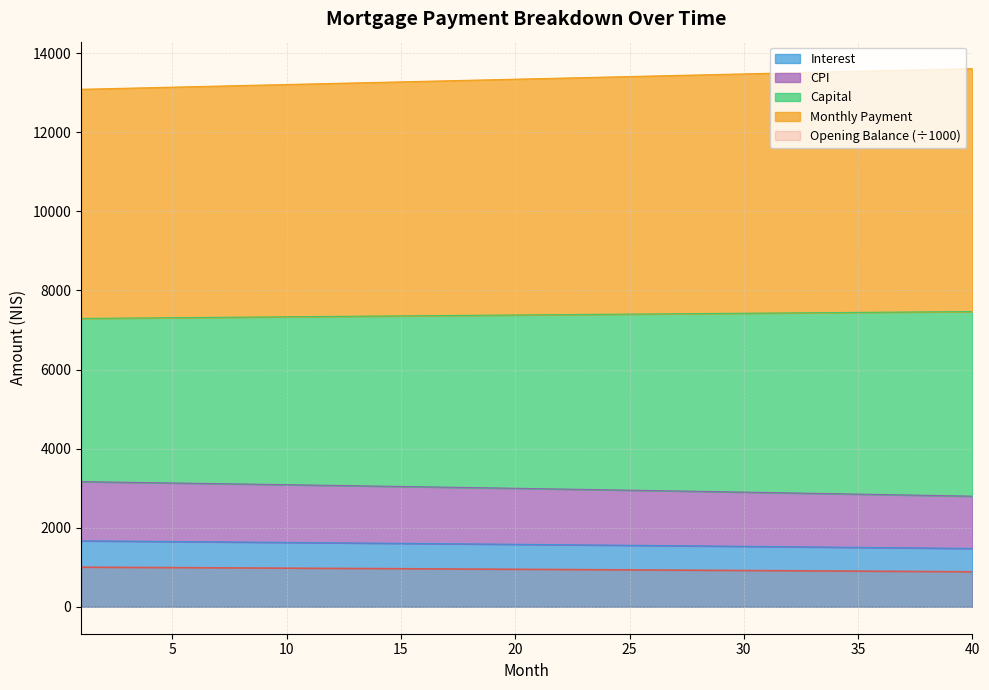

Reading left to right, transcribe all the data shown in this chart.

opening_balance: 1669.2	1664.8	1660.4	1655.9	1651.5	1647.0	1642.4	1637.9	1633.3	1628.7	1624.0	1619.4	1614.7	1609.9	1605.2	1600.4	1595.6	1590.7	1585.8	1580.9	1576.0	1571.0	1566.0	1561.0	1555.9	1550.8	1545.7	1540.5	1535.3	1530.1	1524.9	1519.6	1514.2	1508.9	1503.5	1498.1	1492.7	1487.2	1481.7	1476.1
month_payment: 13086.4	13099.8	13113.2	13126.6	13140.0	13153.5	13166.9	13180.3	13193.7	13207.2	13220.6	13234.0	13247.4	13260.9	13274.3	13287.7	13301.1	13314.5	13328.0	13341.4	13354.8	13368.2	13381.6	13395.0	13408.5	13421.9	13435.3	13448.7	13462.1	13475.5	13488.9	13502.3	13515.7	13529.1	13542.5	13555.9	13569.3	13582.7	13596.1	13609.5
capital: 3165.2	3156.9	3148.5	3140.0	3131.5	3122.9	3114.3	3105.7	3096.9	3088.1	3079.3	3070.4	3061.4	3052.4	3043.4	3034.2	3025.1	3015.8	3006.5	2997.2	2987.8	2978.3	2968.8	2959.2	2949.5	2939.8	2930.1	2920.2	2910.4	2900.4	2890.4	2880.3	2870.2	2860.0	2849.8	2839.5	2829.1	2818.7	2808.2	2797.6
interest: 1001.5	998.9	996.2	993.6	990.9	988.2	985.5	982.7	980.0	977.2	974.4	971.6	968.8	966.0	963.1	960.2	957.3	954.4	951.5	948.6	945.6	942.6	939.6	936.6	933.5	930.5	927.4	924.3	921.2	918.1	914.9	911.7	908.5	905.3	902.1	898.9	895.6	892.3	889.0	885.7
cpi: 7291.2	7295.9	7300.7	7305.4	7310.0	7314.7	7319.4	7324.0	7328.7	7333.3	7337.9	7342.5	7347.1	7351.7	7356.2	7360.8	7365.3	7369.8	7374.3	7378.8	7383.3	7387.8	7392.2	7396.6	7401.0	7405.5	7409.8	7414.2	7418.6	7422.9	7427.2	7431.6	7435.9	7440.1	7444.4	7448.7	7452.9	7457.1	7461.3	7465.5